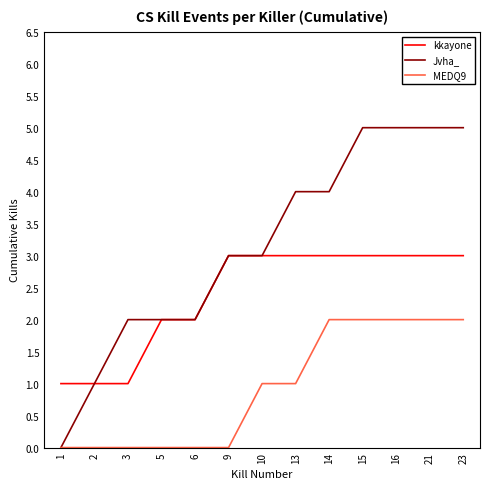

What is the difference between the MEDQ9 values at 15 and 10?

1